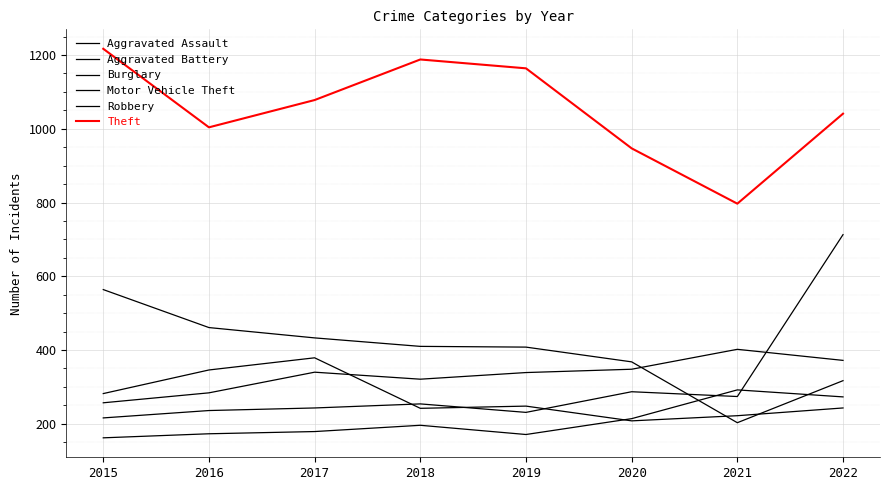

What is the difference between the maximum and minimum values in the Aggravated Battery series?

145